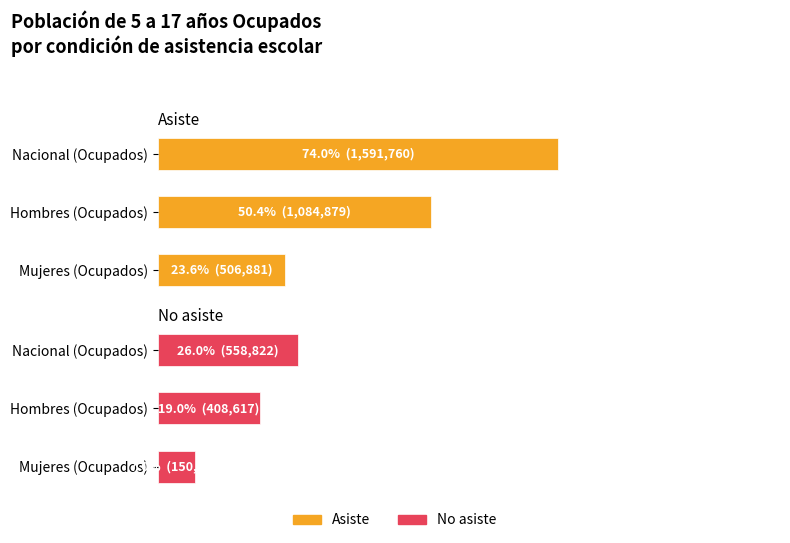

What is the value of the Asiste bar at the 1st from the left?

1591760